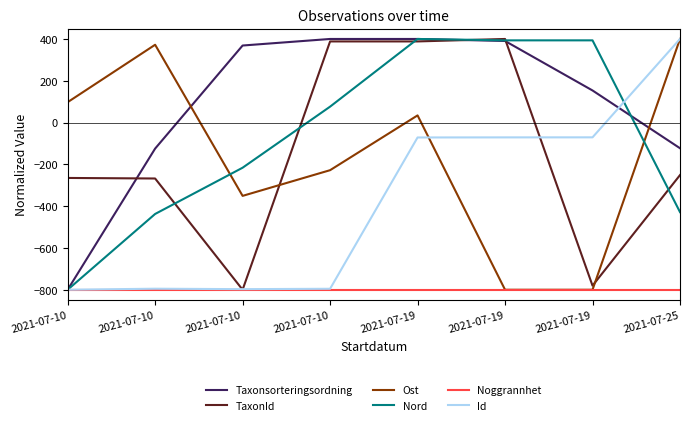

What are all the series names shown in the legend?

Taxonsorteringsordning, TaxonId, Ost, Nord, Noggrannhet, Id